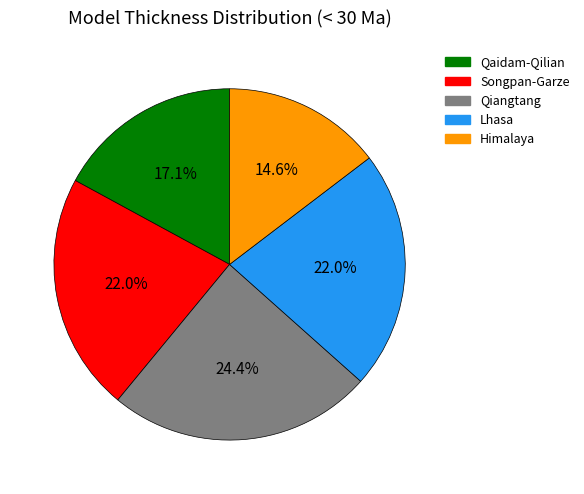

Does Lhasa represent more than half of the total?

No